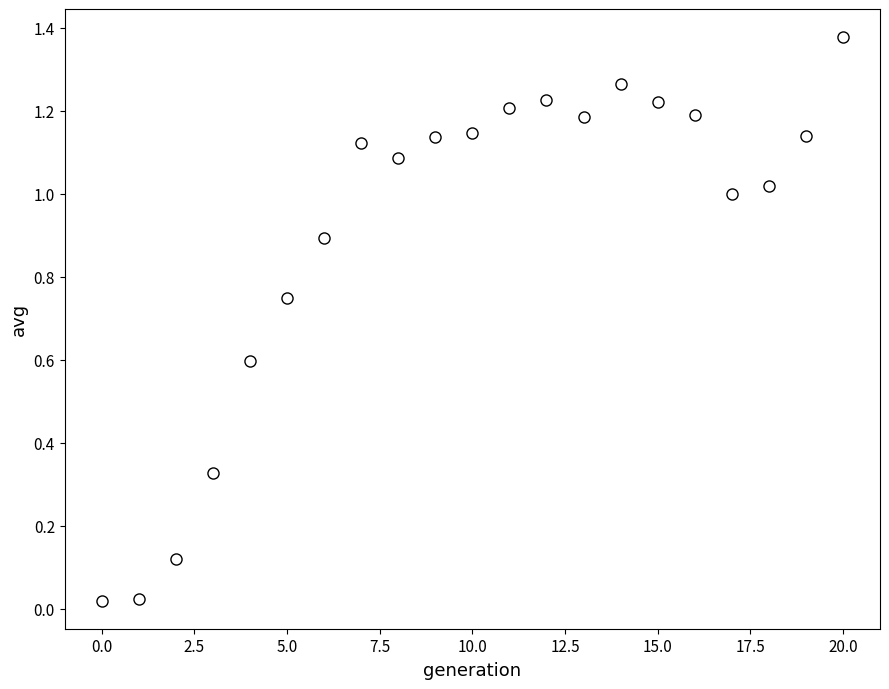

Count the number of points in this scatter plot.

21